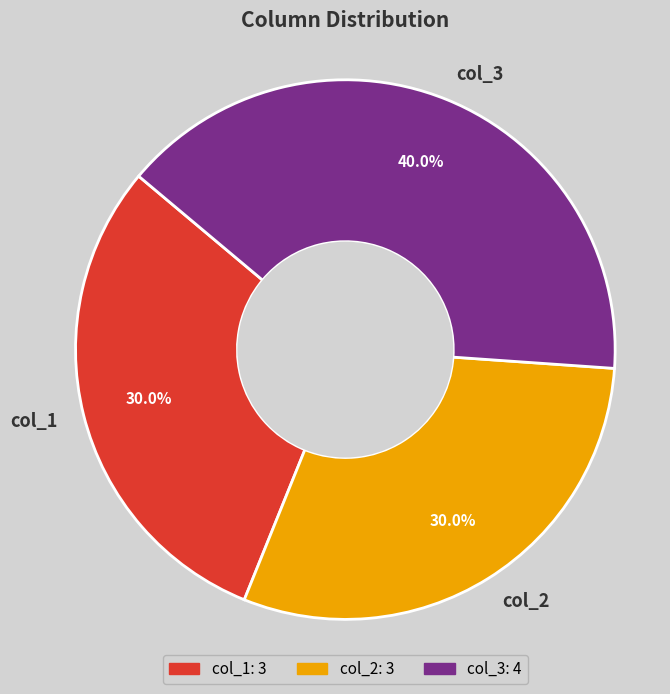

Which category has the biggest portion of the pie?

col_3